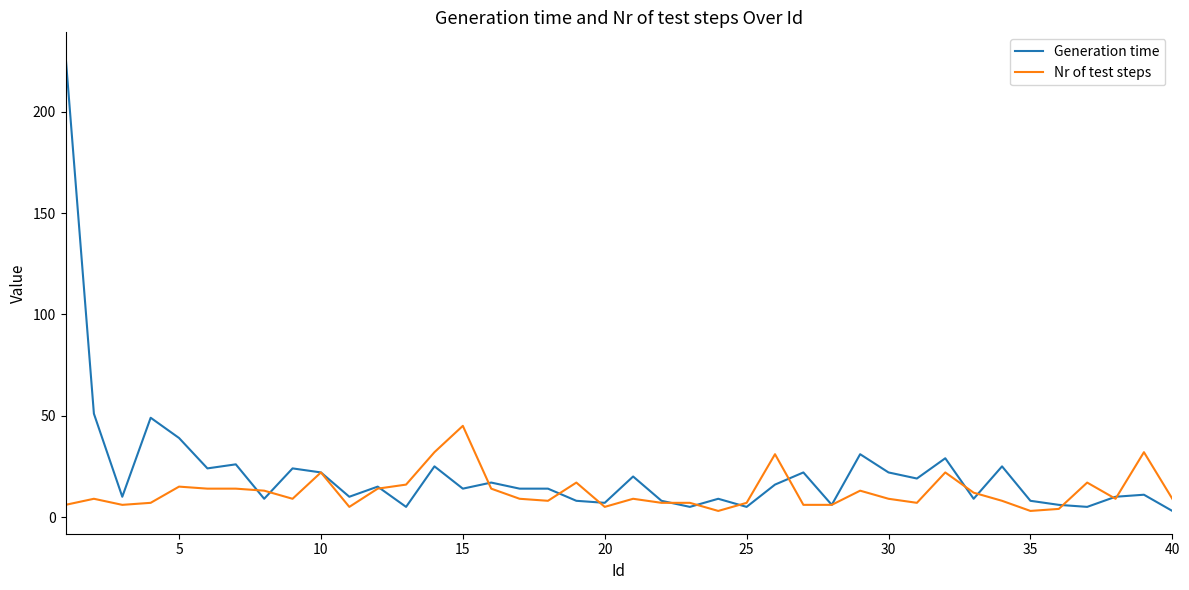

What is the highest value of the Nr of test steps series?

45